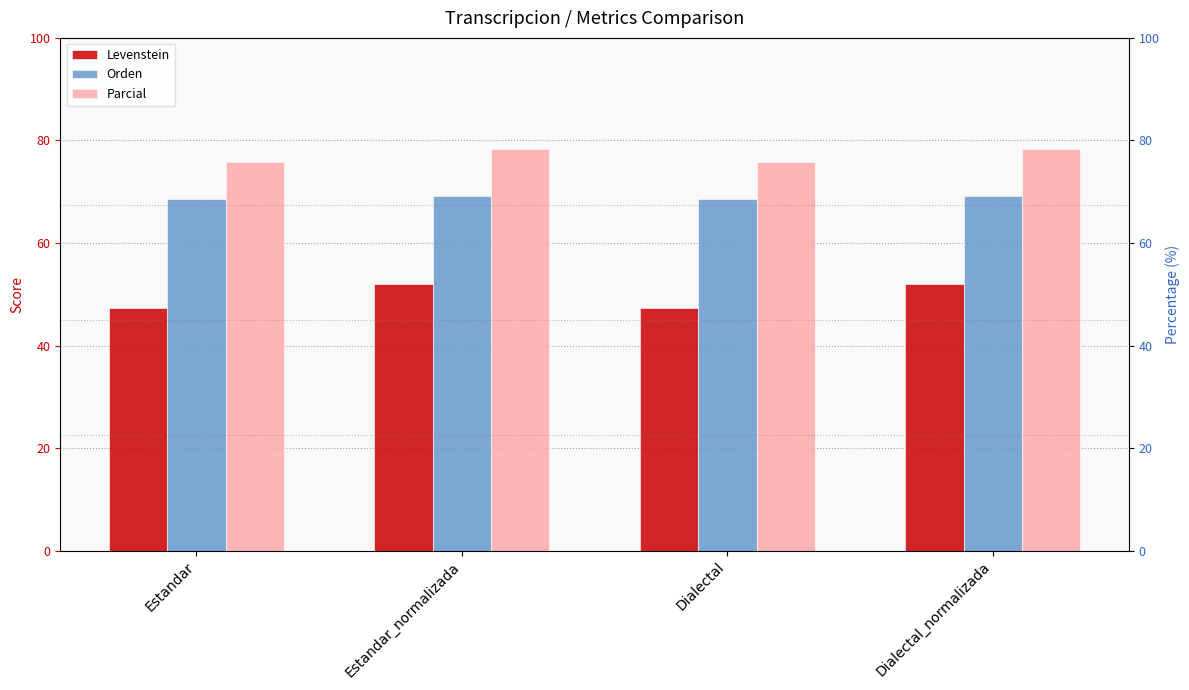

Reading right to left, what are all the values shown in this chart?

Levenstein: Dialectal_normalizada=52.1	Dialectal=47.3	Estandar_normalizada=52.1	Estandar=47.3
Orden: Dialectal_normalizada=69.1	Dialectal=68.5	Estandar_normalizada=69.1	Estandar=68.5
Parcial: Dialectal_normalizada=78.4	Dialectal=75.8	Estandar_normalizada=78.4	Estandar=75.8